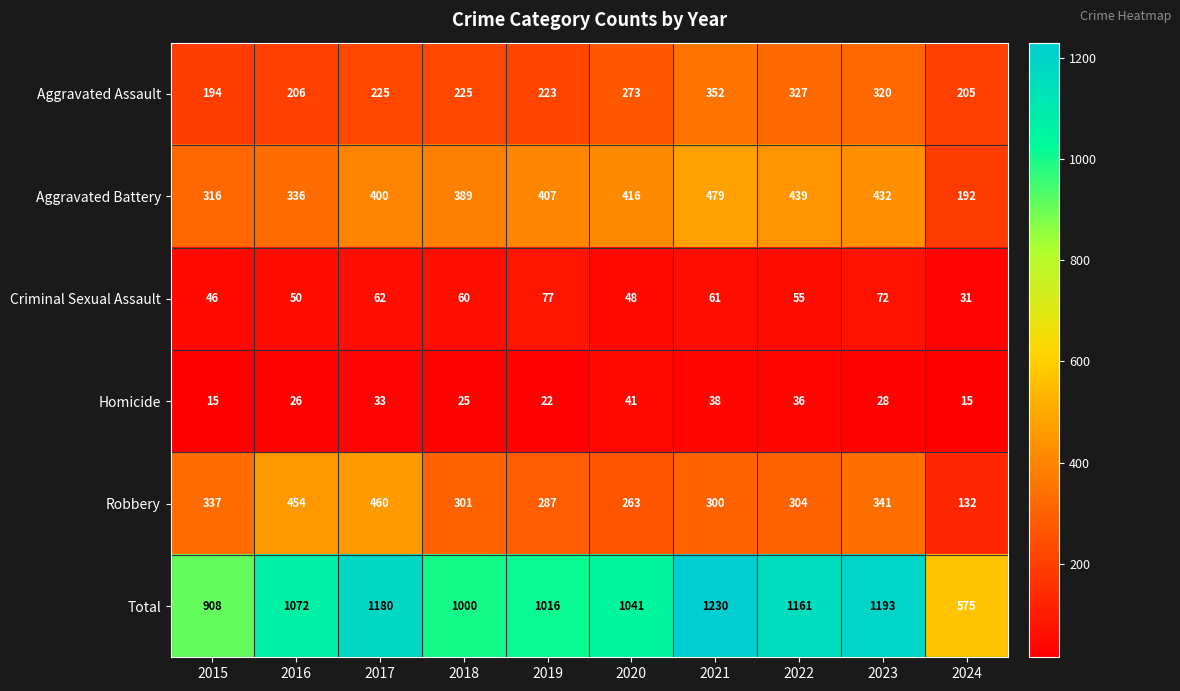

At 2017, list the series in order from largest to smallest.

Total, Robbery, Aggravated Battery, Aggravated Assault, Criminal Sexual Assault, Homicide